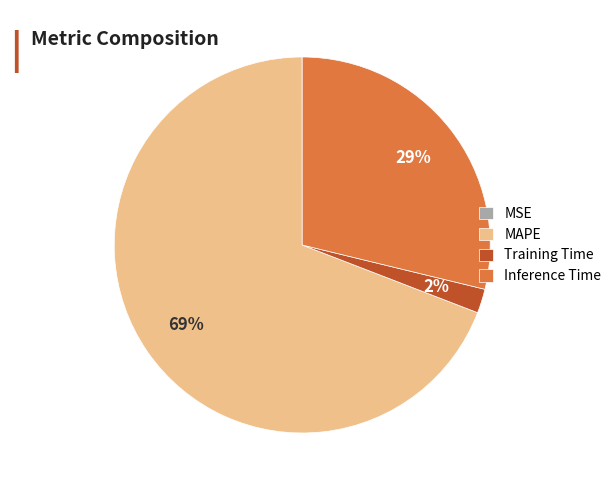

To the nearest percent, what is the combined percentage of Inference Time and MAPE?

98%